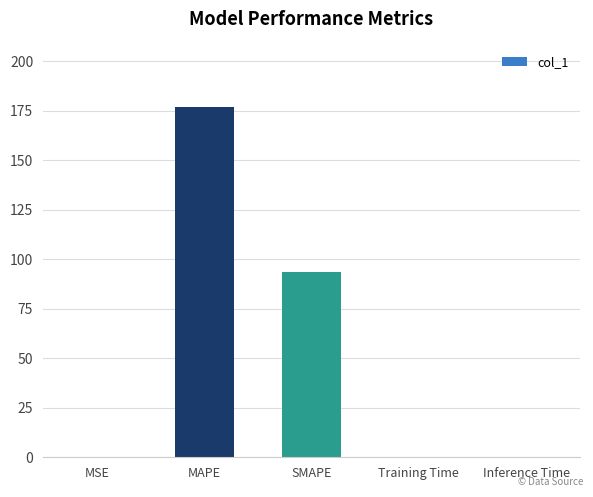

What is the approximate value at SMAPE?

93.8